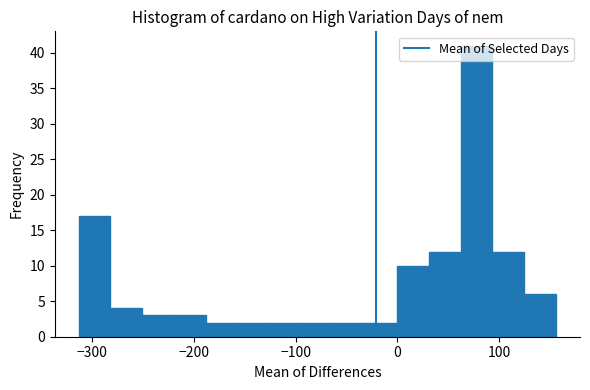

Around what value on the x-axis is the tallest bar? Give the approximate position of its centre, as read against the axis.

80